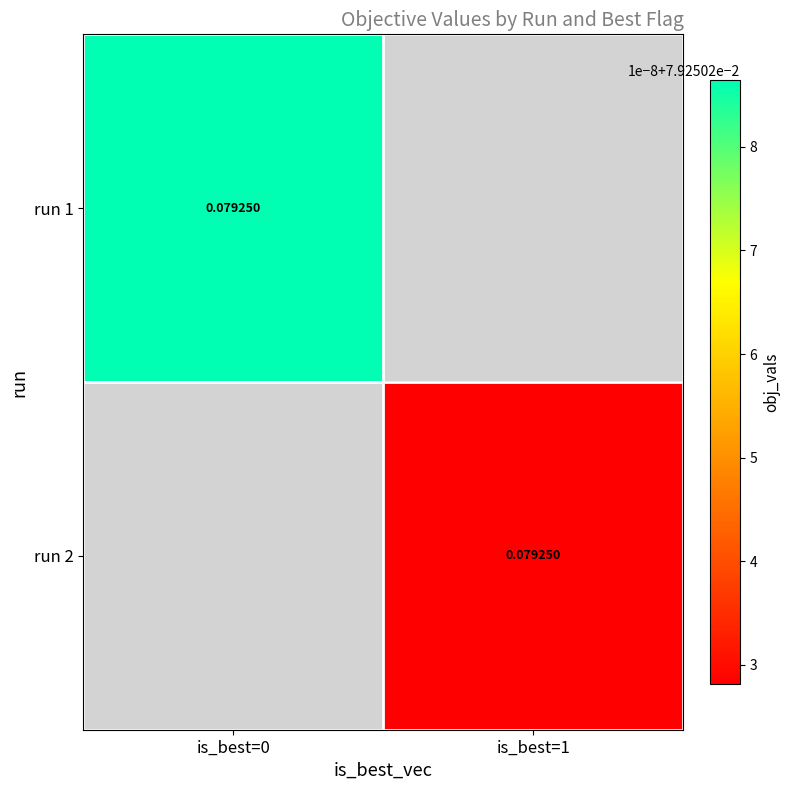

Reading right to left, extract all data points from this chart.

0: 1=0.1	0=0.1
1: 1=0.1	0=0.0